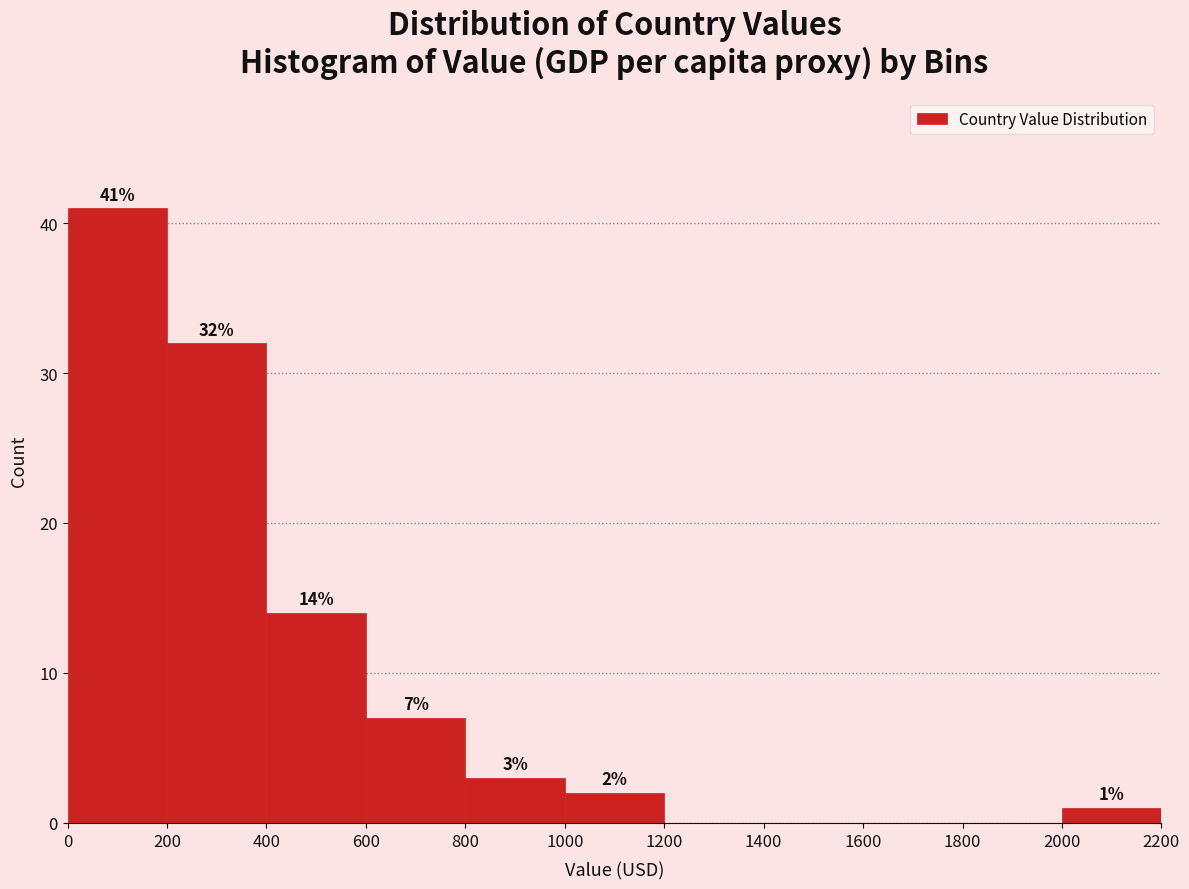

Over which range of the x-axis is the bar tallest?

0 to 200